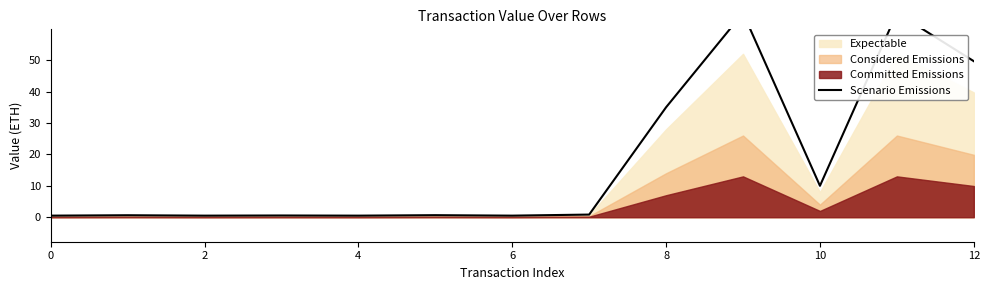

What is the change in value from 10 to 9?

+64.3